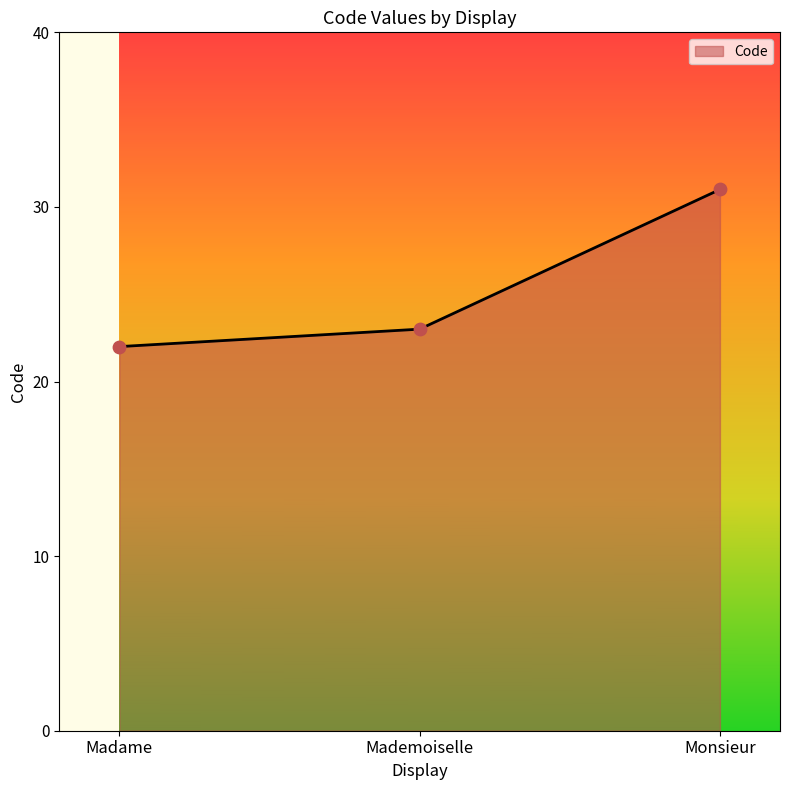

What is the change in value from Madame to Monsieur?

+9